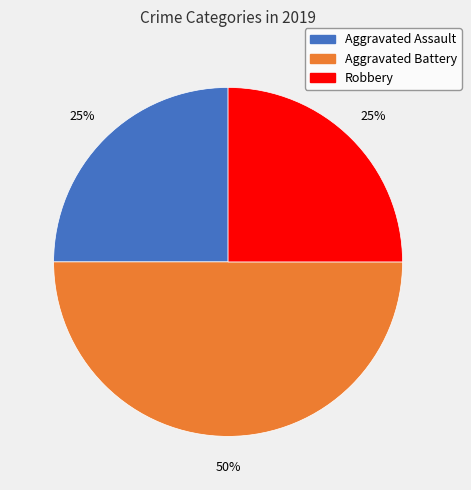

To the nearest percent, what is the difference between the largest and smallest slice percentages?

25%